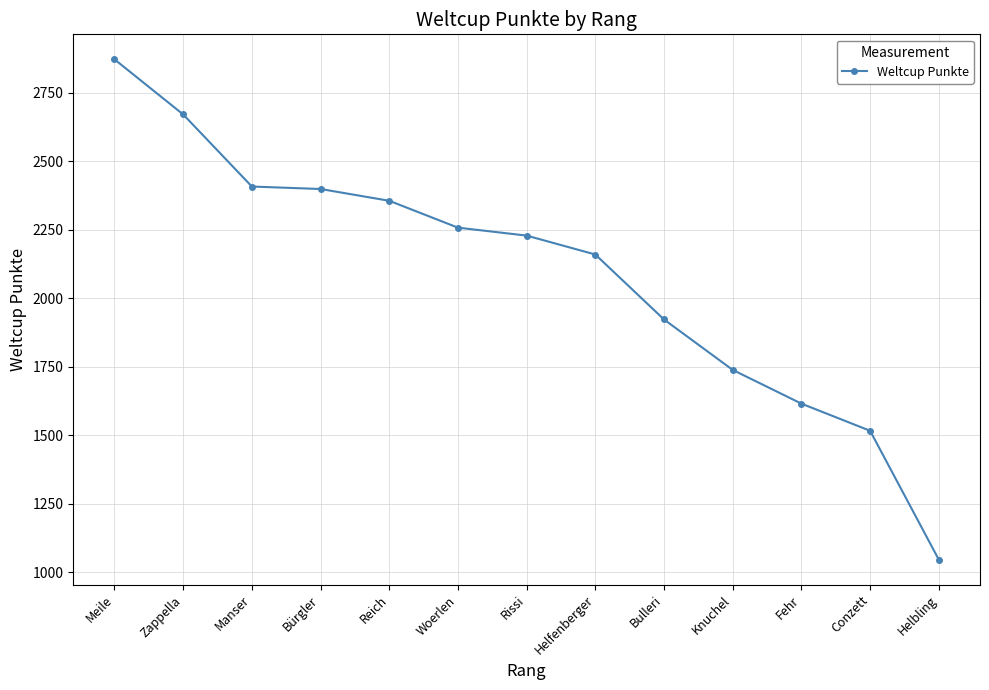

What is the change in value from Rissi to Fehr?

-613